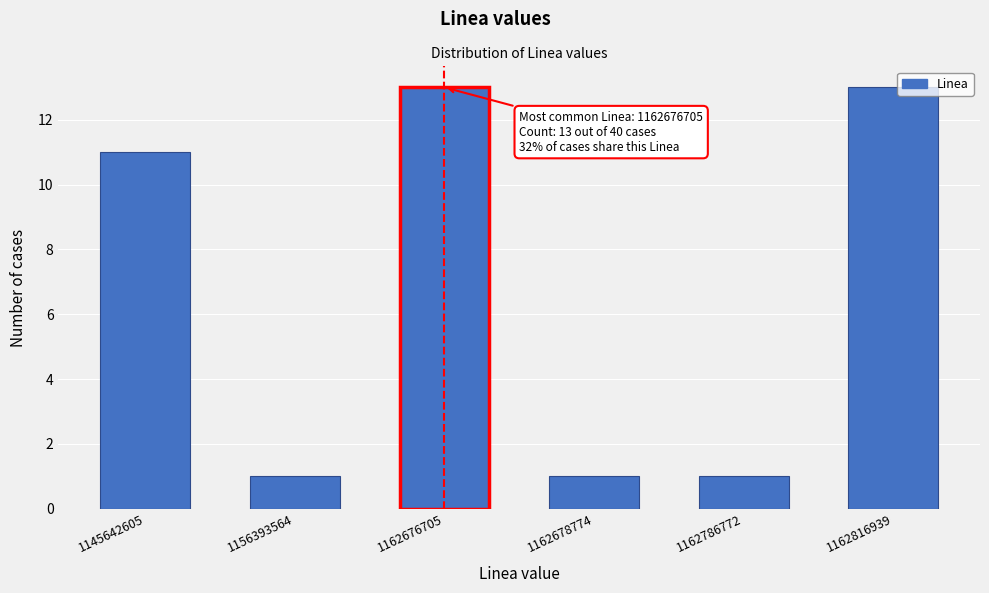

Reading right to left, extract all data points from this chart.

13	1	1	13	1	11